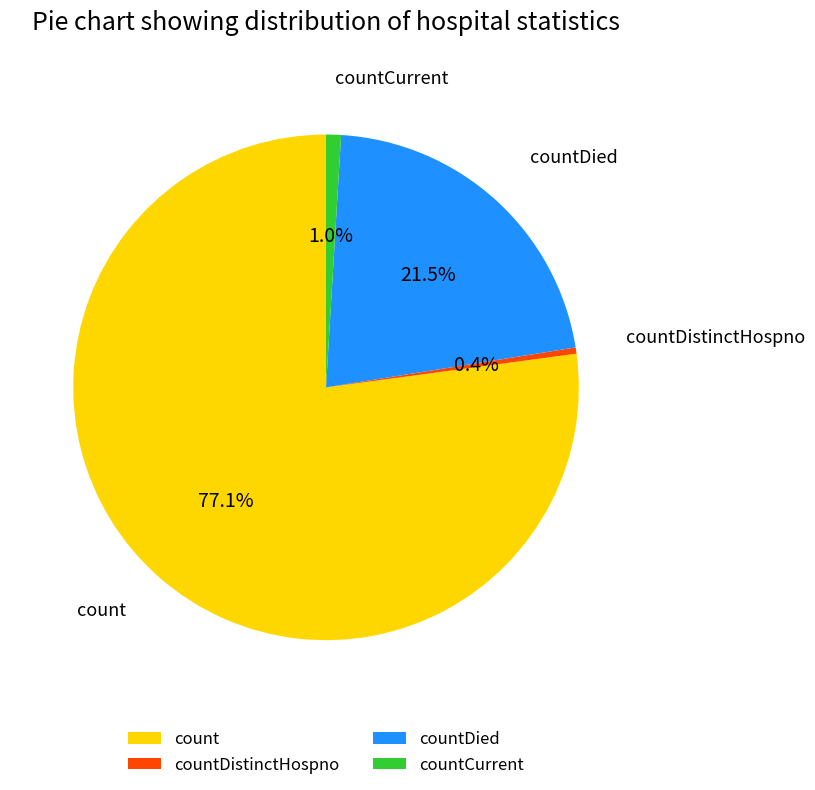

What is the largest slice in the pie chart?

count